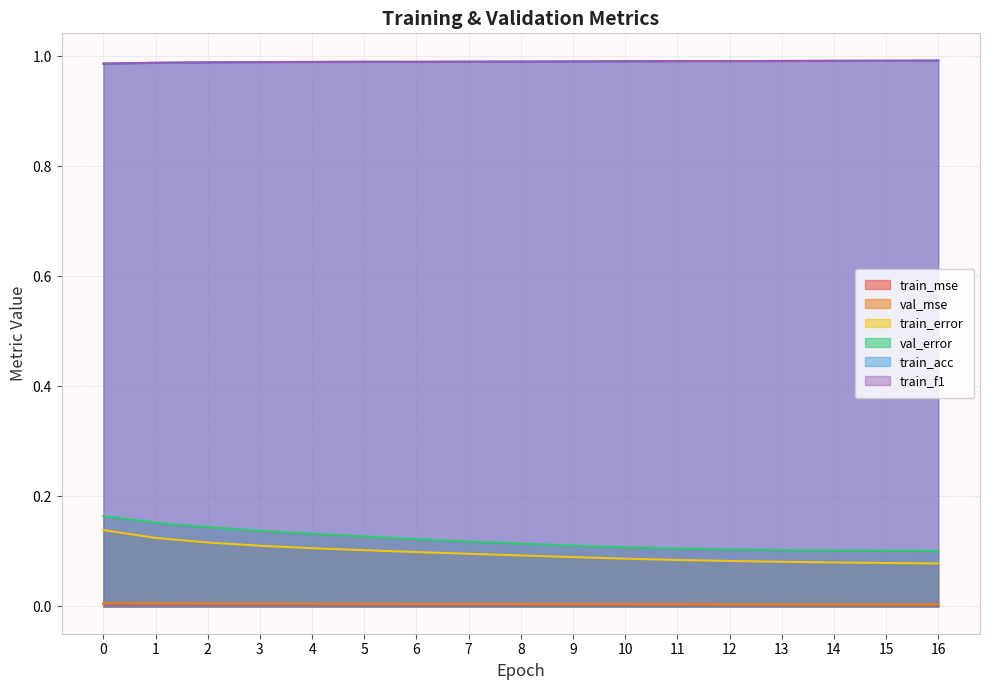

Reading right to left, extract all data points from this chart.

train_mse: 0.0	0.0	0.0	0.0	0.0	0.0	0.0	0.0	0.0	0.0	0.0	0.0	0.0	0.0	0.0	0.0	0.0
val_mse: 0.0	0.0	0.0	0.0	0.0	0.0	0.0	0.0	0.0	0.0	0.0	0.0	0.0	0.0	0.0	0.0	0.0
train_error: 0.1	0.1	0.1	0.1	0.1	0.1	0.1	0.1	0.1	0.1	0.1	0.1	0.1	0.1	0.1	0.1	0.1
val_error: 0.1	0.1	0.1	0.1	0.1	0.1	0.1	0.1	0.1	0.1	0.1	0.1	0.1	0.1	0.1	0.2	0.2
train_acc: 1.0	1.0	1.0	1.0	1.0	1.0	1.0	1.0	1.0	1.0	1.0	1.0	1.0	1.0	1.0	1.0	1.0
train_f1: 1.0	1.0	1.0	1.0	1.0	1.0	1.0	1.0	1.0	1.0	1.0	1.0	1.0	1.0	1.0	1.0	1.0